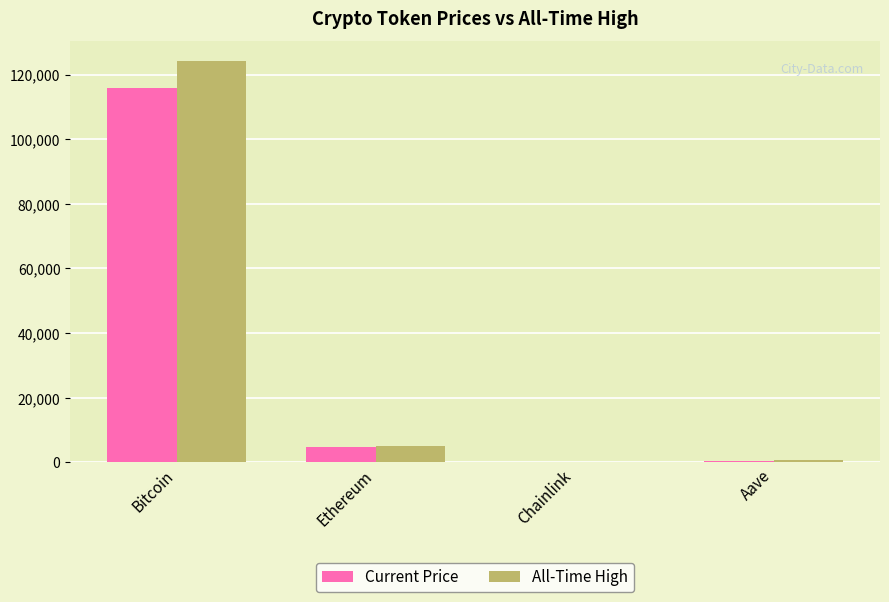

What is the sum of the Current Price values at Chainlink and Bitcoin?

115796.7